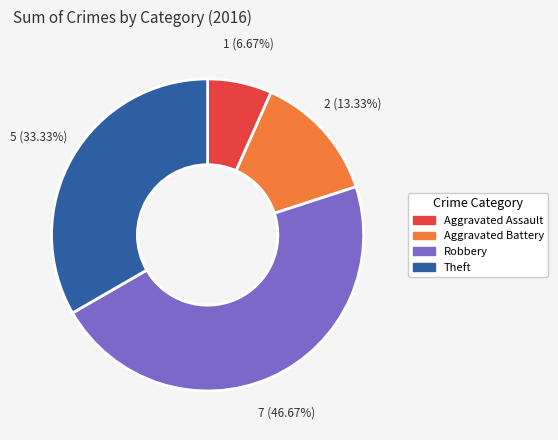

Is there any slice that represents more than half of the pie?

No